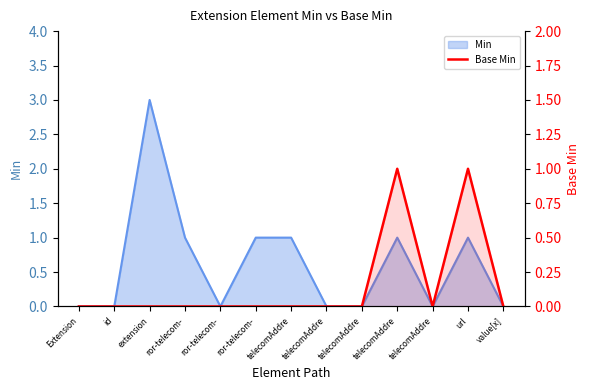

Reading left to right, extract all data points from this chart.

0	0	0	0	0	0	0	0	0	1	0	1	0